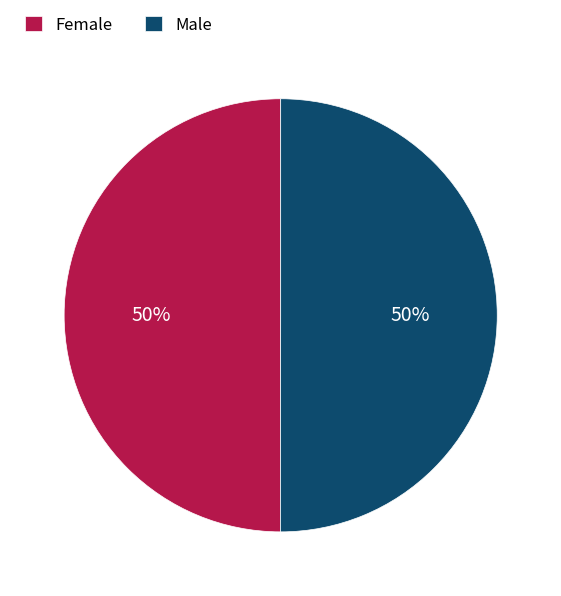

How many segments does this pie chart have?

2